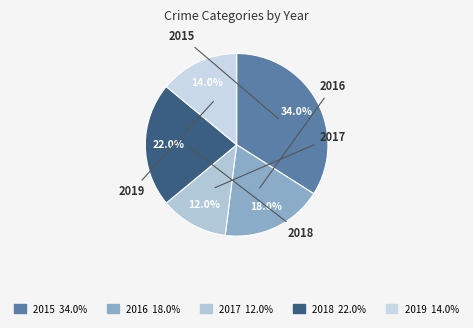

The 2017 slice represents 18% of the pie. True or false?

False